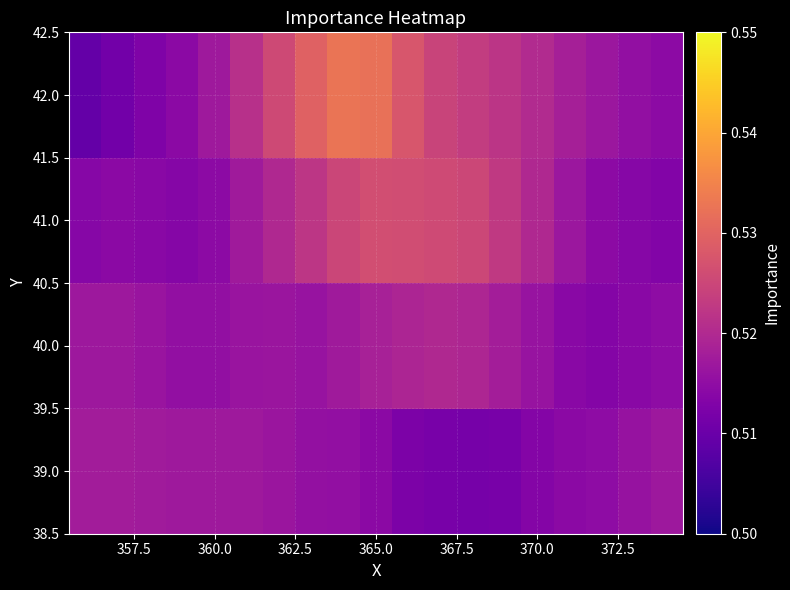

Reading right to left, extract all data points from this chart.

39.0: 0.5	0.5	0.5	0.5	0.5	0.5	0.5	0.5	0.5	0.5	0.5	0.5	0.5	0.5	0.5	0.5	0.5	0.5	0.5
40.0: 0.5	0.5	0.5	0.5	0.5	0.5	0.5	0.5	0.5	0.5	0.5	0.5	0.5	0.5	0.5	0.5	0.5	0.5	0.5
41.0: 0.5	0.5	0.5	0.5	0.5	0.5	0.5	0.5	0.5	0.5	0.5	0.5	0.5	0.5	0.5	0.5	0.5	0.5	0.5
42.0: 0.5	0.5	0.5	0.5	0.5	0.5	0.5	0.5	0.5	0.5	0.5	0.5	0.5	0.5	0.5	0.5	0.5	0.5	0.5